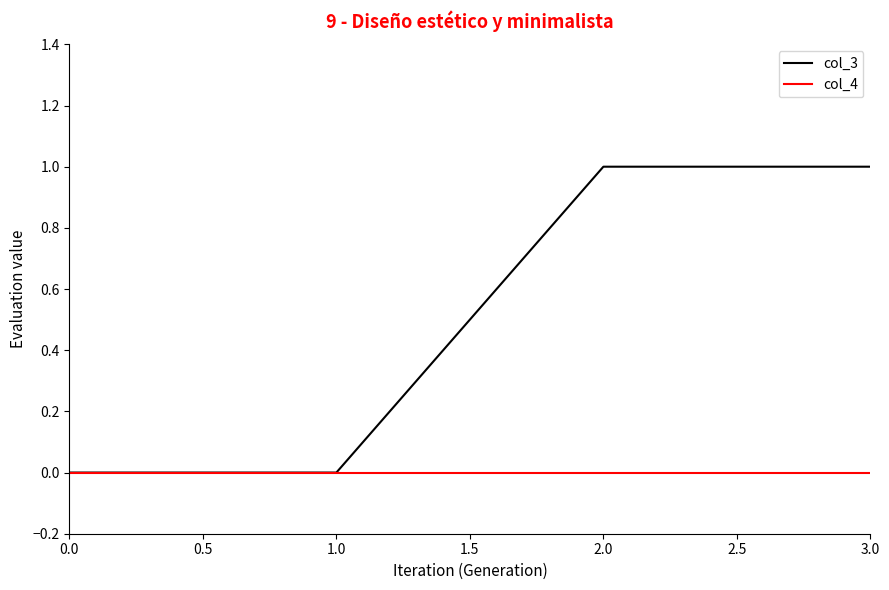

True or false: col_3 has more than 2 points higher than both neighbors.

False